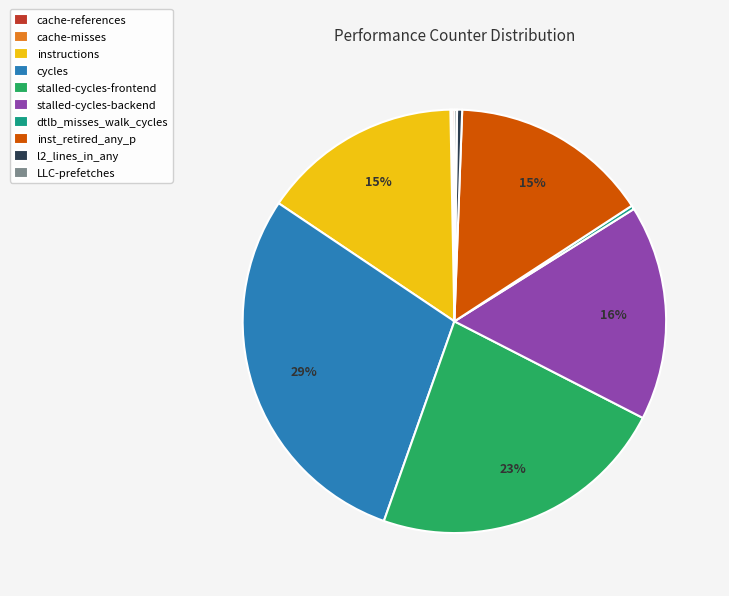

To the nearest percent, what percentage of the pie is instructions?

15%